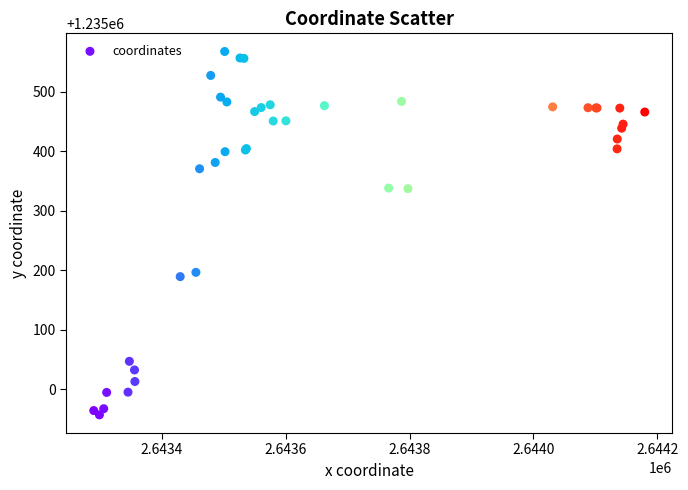

What Y value in the scatter plot is closest to 1235262?

1235196.5